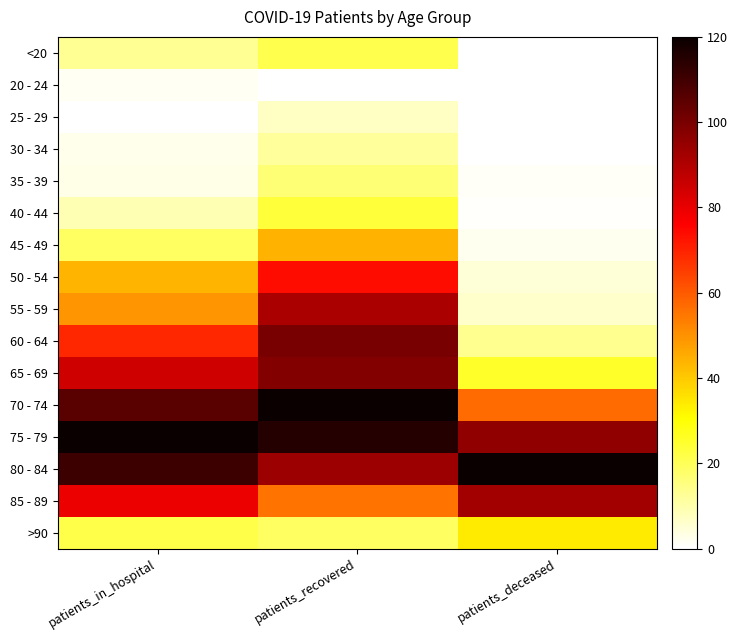

Reading left to right, transcribe all the data shown in this chart.

<20: patients_in_hospital=13.0	patients_recovered=21.5	patients_deceased=0.4
20 - 24: patients_in_hospital=1.6	patients_recovered=0.0	patients_deceased=0.0
25 - 29: patients_in_hospital=0.0	patients_recovered=7.5	patients_deceased=0.3
30 - 34: patients_in_hospital=2.7	patients_recovered=12.0	patients_deceased=0.4
35 - 39: patients_in_hospital=3.3	patients_recovered=16.7	patients_deceased=1.0
40 - 44: patients_in_hospital=9.2	patients_recovered=23.5	patients_deceased=0.5
45 - 49: patients_in_hospital=19.0	patients_recovered=44.5	patients_deceased=2.0
50 - 54: patients_in_hospital=44.0	patients_recovered=73.8	patients_deceased=4.8
55 - 59: patients_in_hospital=49.4	patients_recovered=91.3	patients_deceased=6.5
60 - 64: patients_in_hospital=69.0	patients_recovered=100.3	patients_deceased=13.5
65 - 69: patients_in_hospital=84.7	patients_recovered=98.0	patients_deceased=25.5
70 - 74: patients_in_hospital=105.9	patients_recovered=120.0	patients_deceased=56.9
75 - 79: patients_in_hospital=120.0	patients_recovered=115.2	patients_deceased=96.0
80 - 84: patients_in_hospital=110.8	patients_recovered=93.3	patients_deceased=120.0
85 - 89: patients_in_hospital=79.3	patients_recovered=55.7	patients_deceased=92.7
>90: patients_in_hospital=21.7	patients_recovered=19.0	patients_deceased=34.0